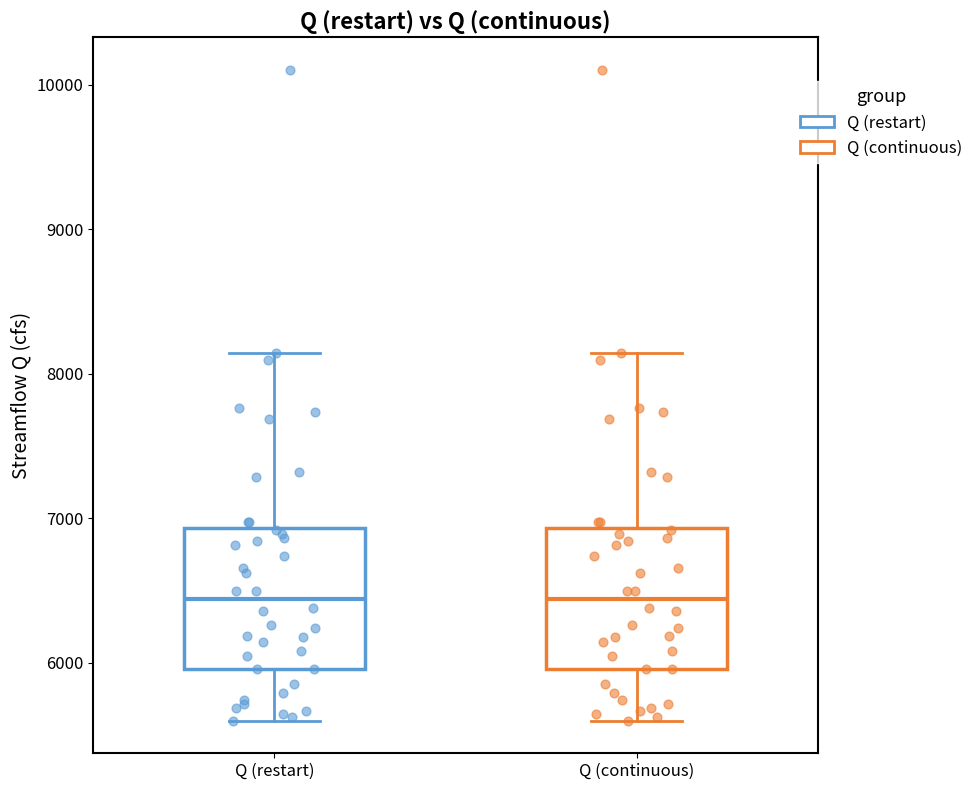

Where is the upper edge of the box for Q (restart) on the y-axis? The values are not printed on the chart, so give them approximately, as read against the axis.

6900